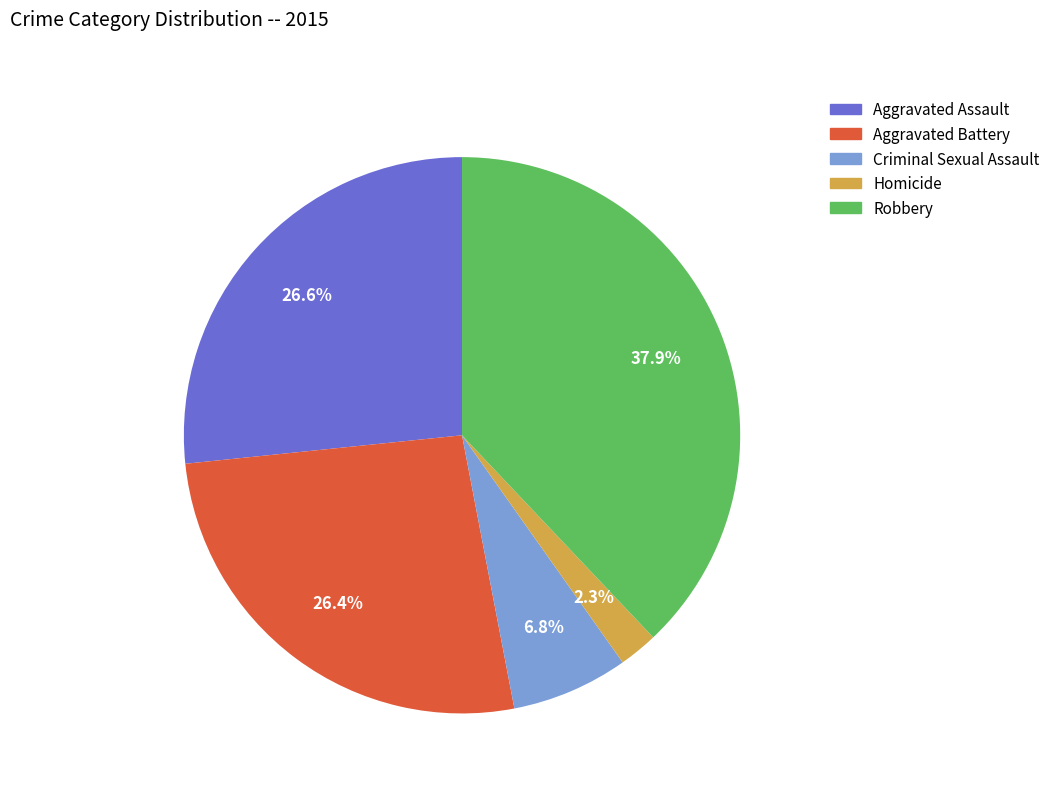

Which category has the biggest portion of the pie?

Robbery